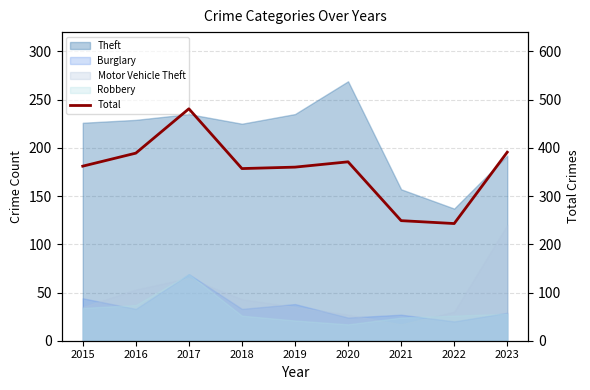

The value at 2018 is 514. True or false?

False